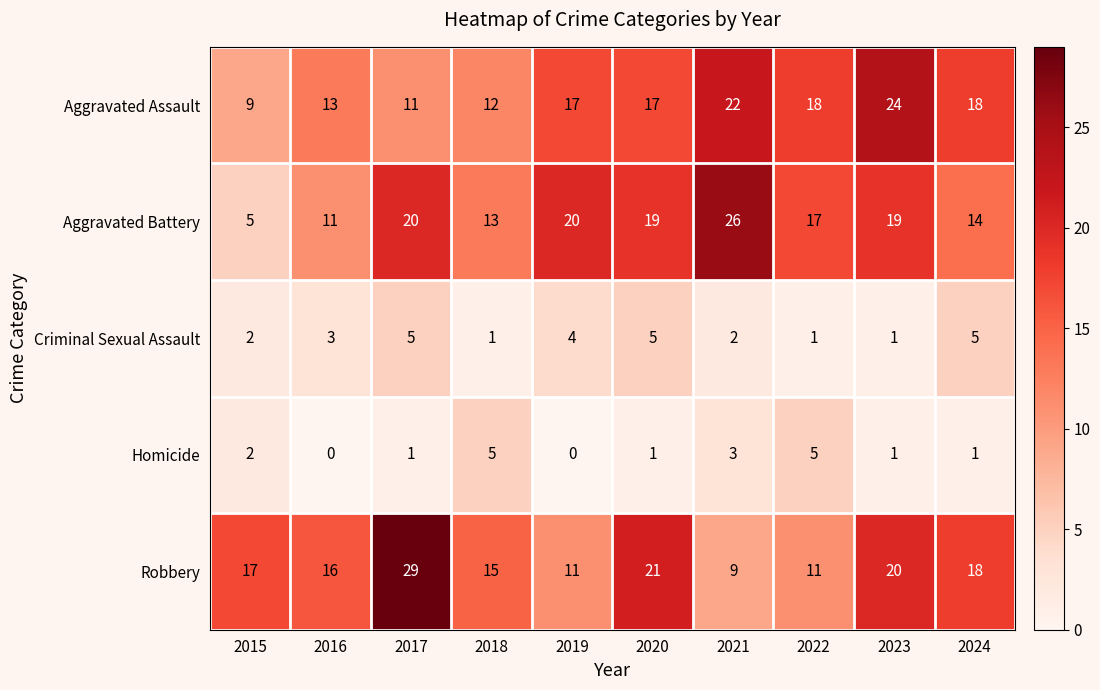

Which category has the highest value in the Aggravated Battery series?

2021